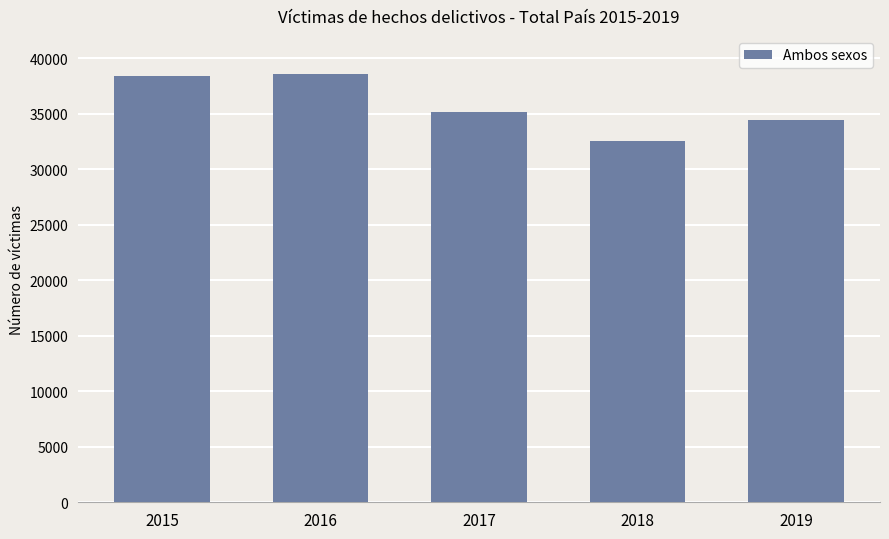

The chart shows a value of 63067 at 2015. True or false?

False